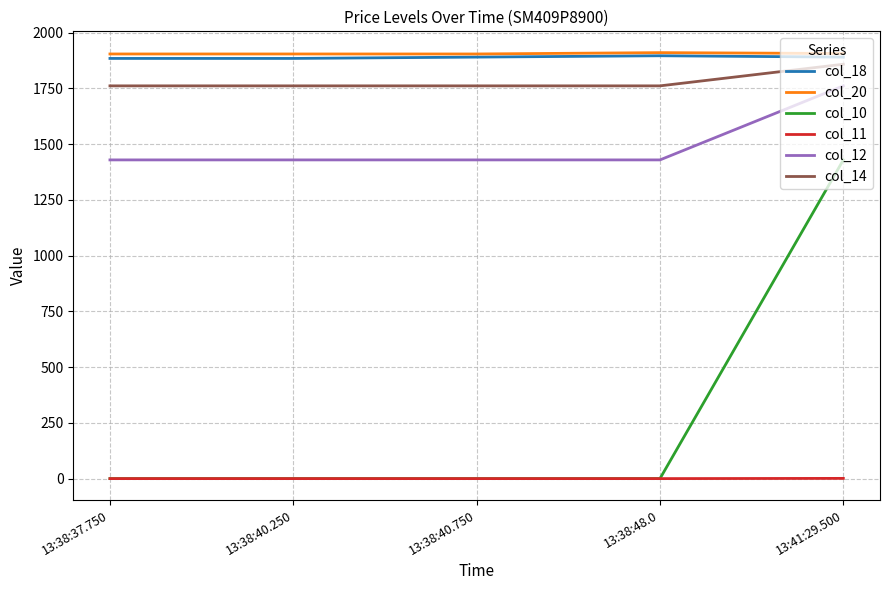

At which category is the sum across all series the highest?

13:41:29.500